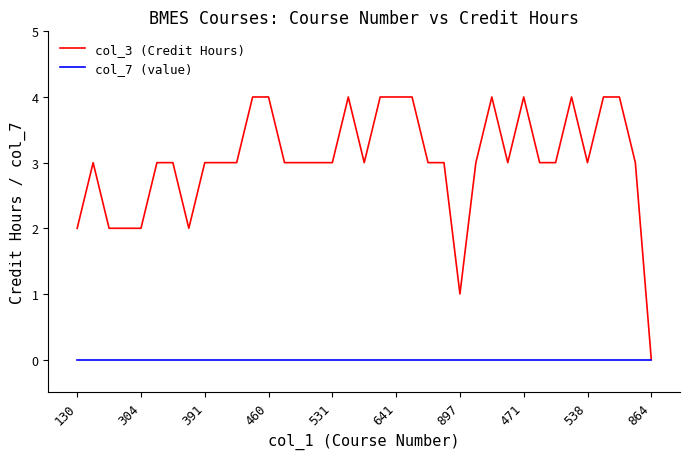

Which series has the widest spread of values?

col_3 (Credit Hours)